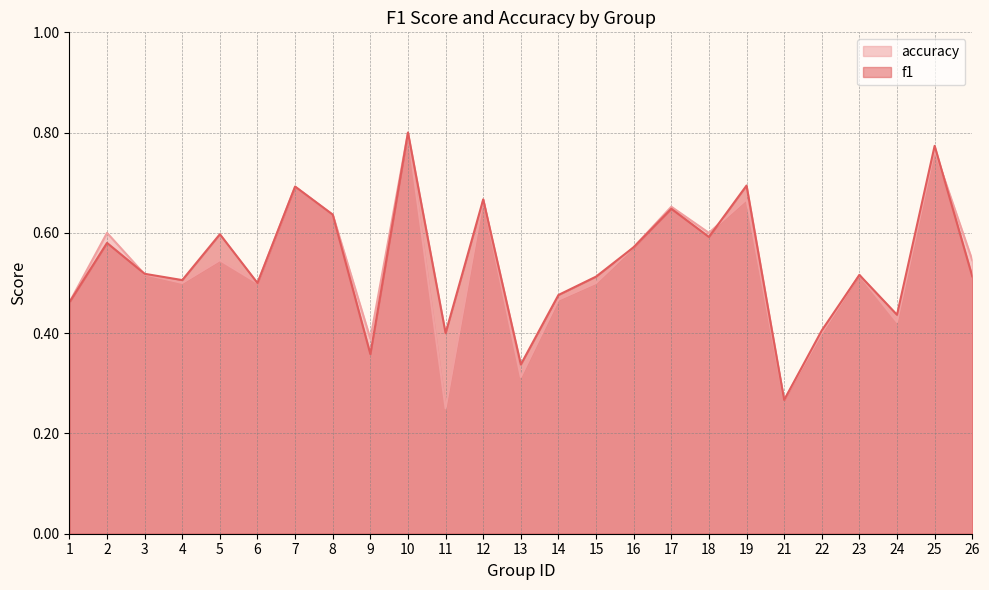

What is the approximate value of f1 at 7?

0.7